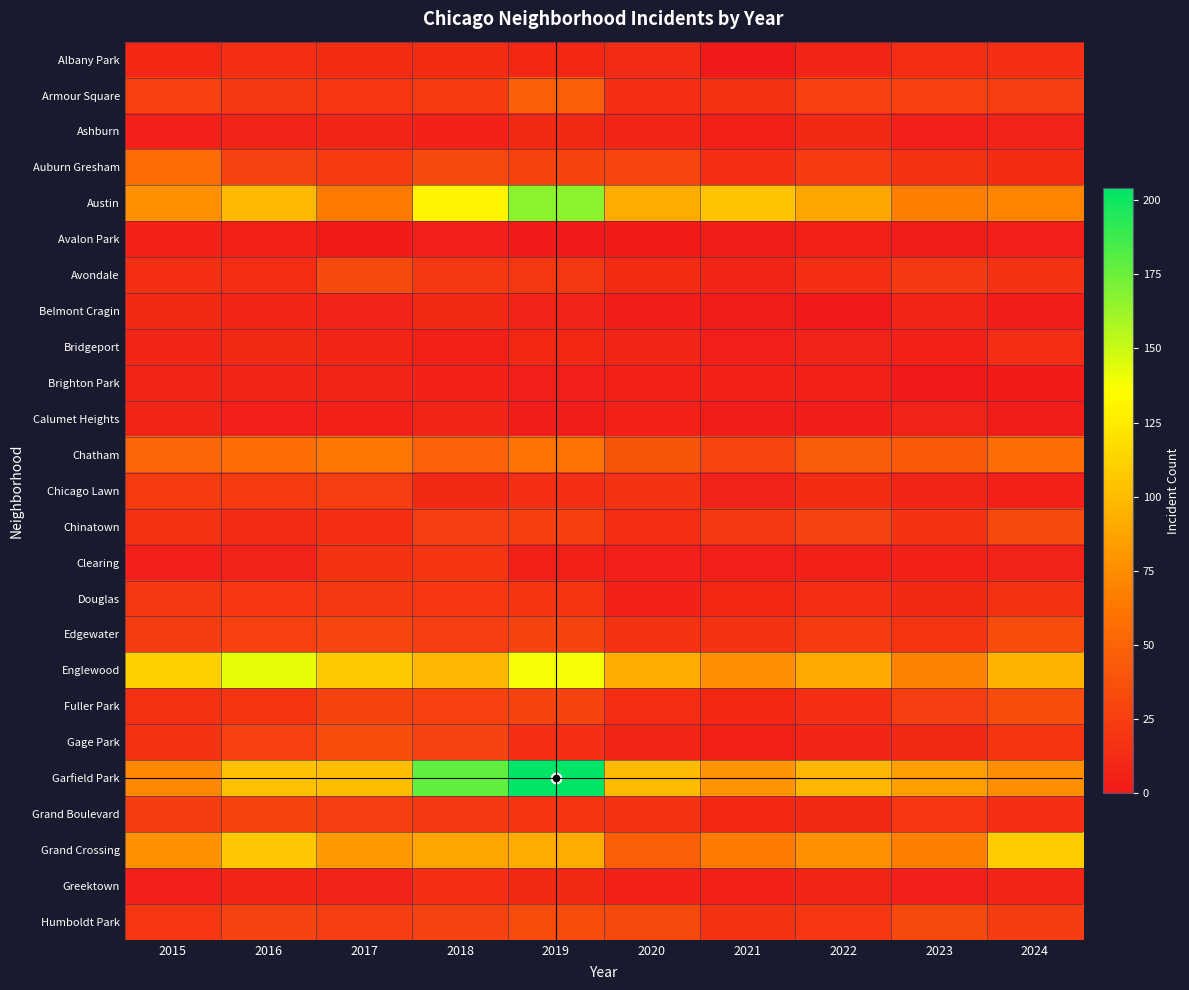

What is the greatest value displayed?

204